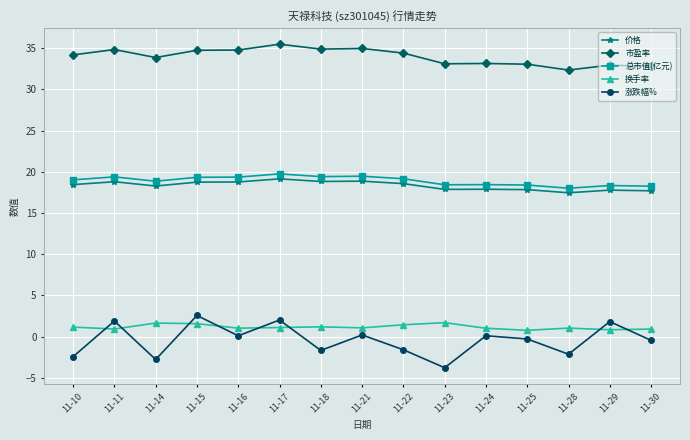

True or false: 换手率 and 市盈率 cross at least once.

False